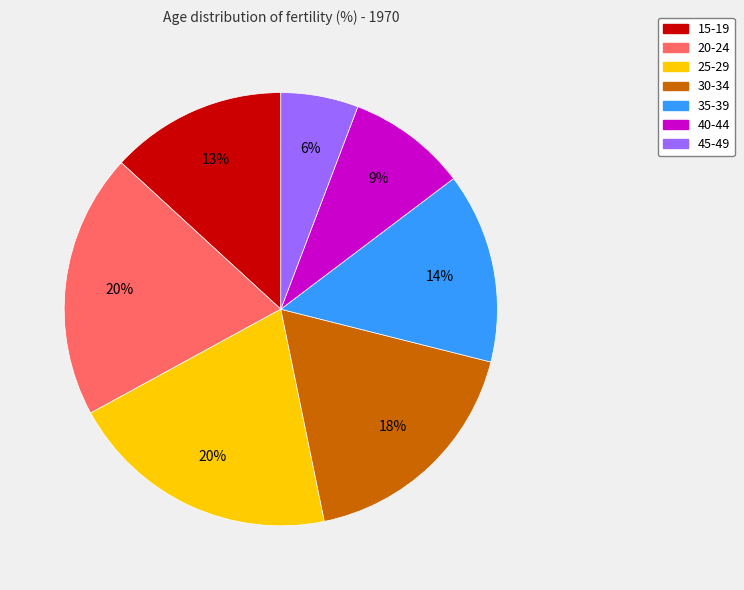

Do 15-19 and 35-39 together represent more than half of the pie?

No